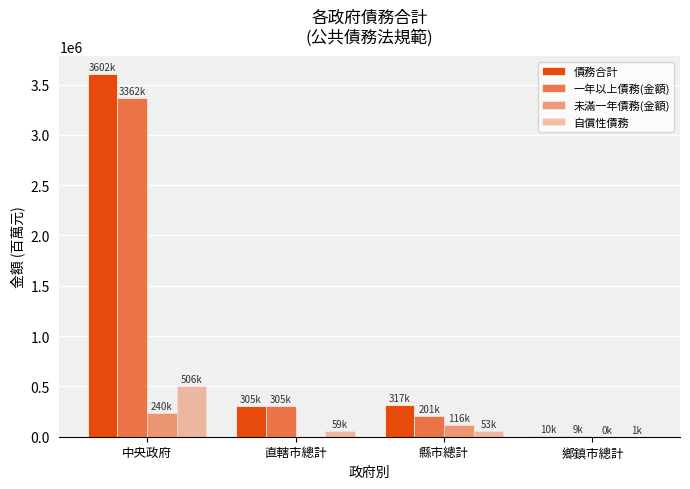

At which category is the sum across all series the highest?

中央政府